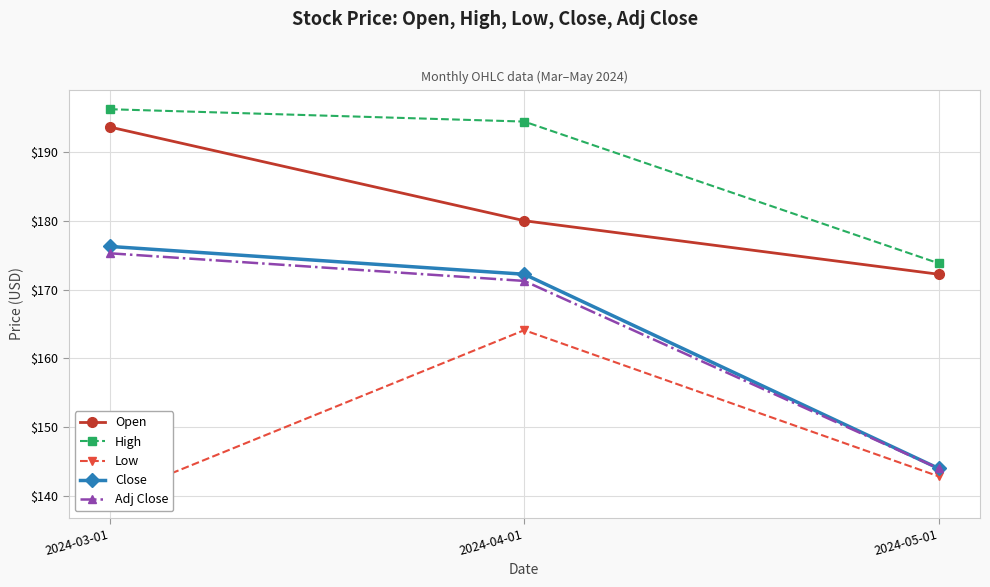

Which series has the largest range (max minus min)?

Close